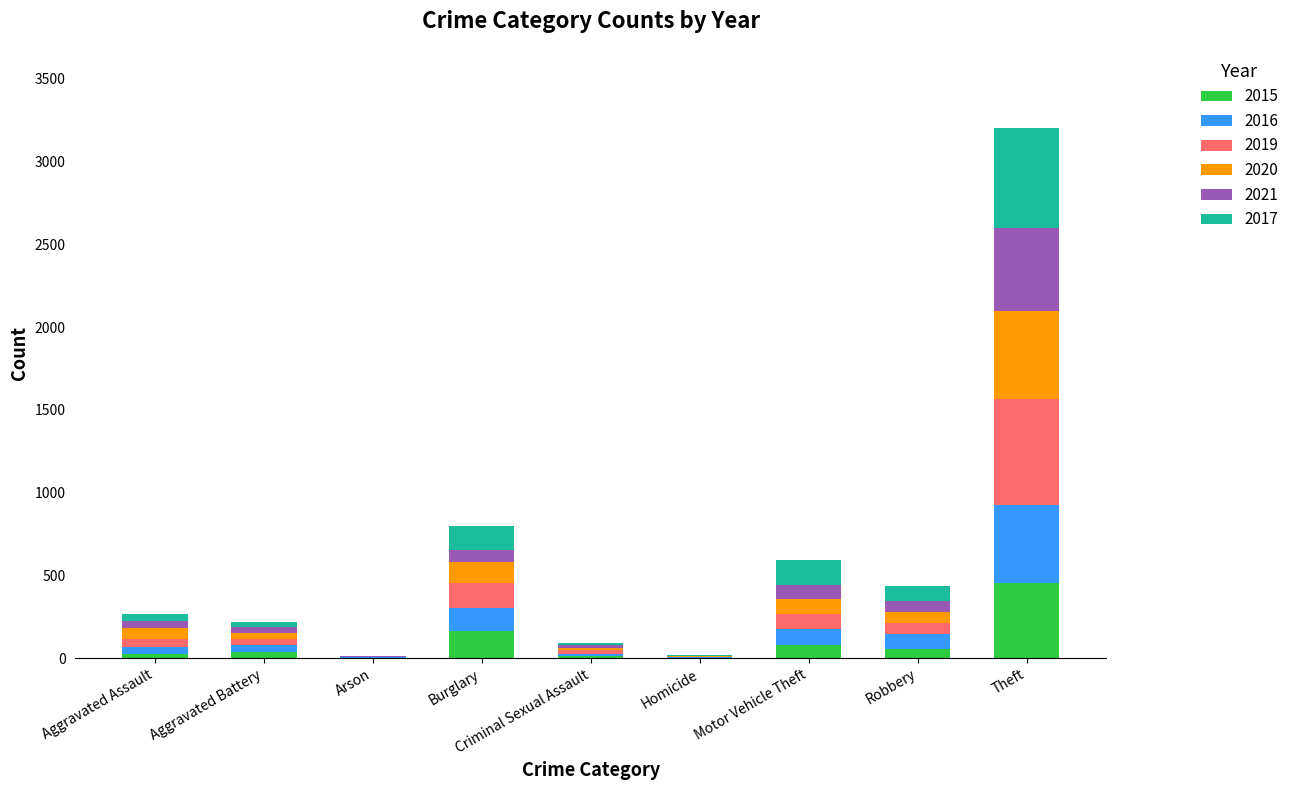

At which category is the sum across all series the highest?

Theft